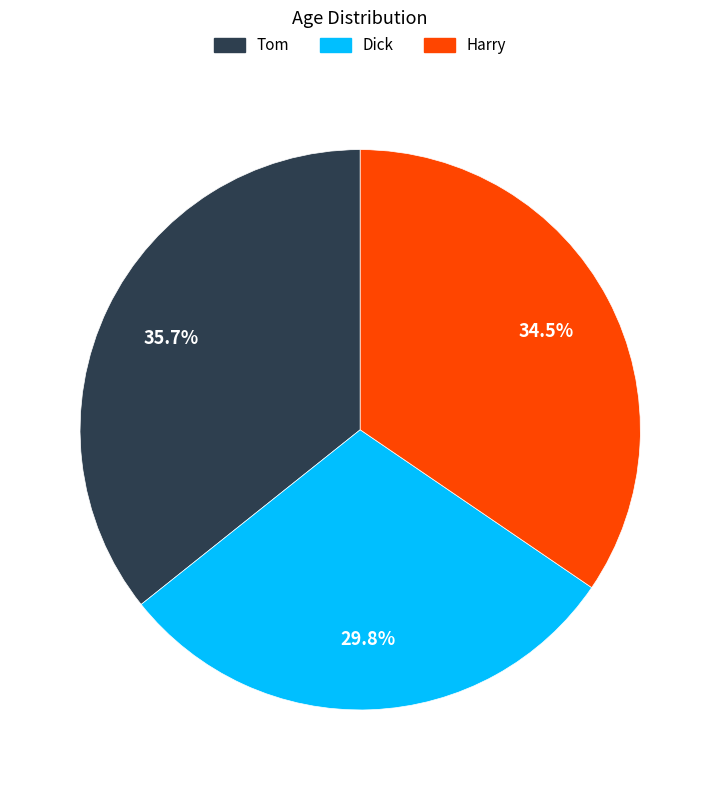

The Dick slice represents 44% of the pie. True or false?

False